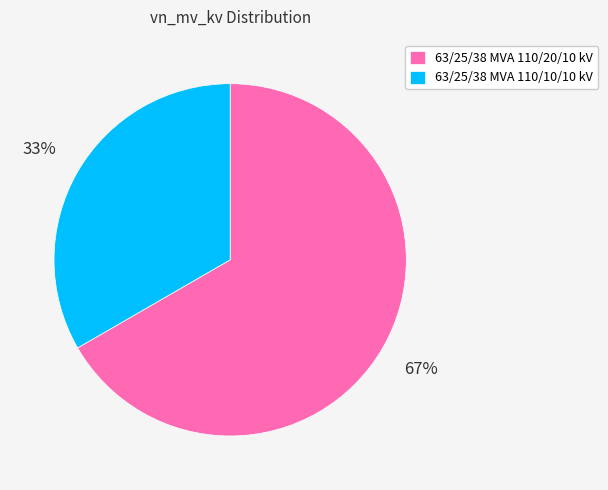

How many slices are in this pie chart?

2